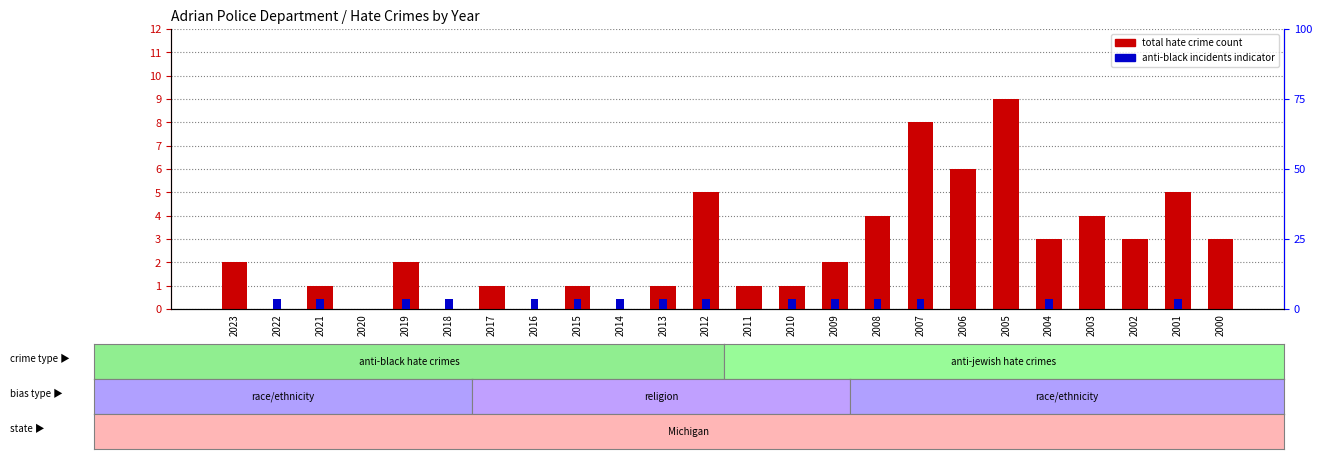

At which category is the sum across all series the highest?

2005